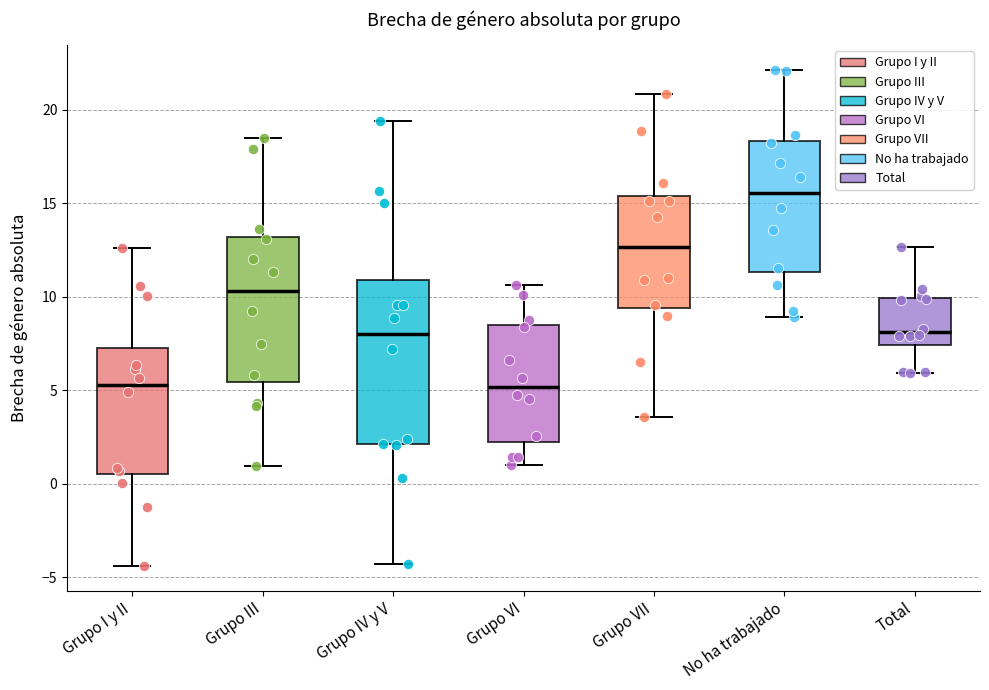

Which box is the tallest, from its lower edge to its upper edge?

Grupo IV y V